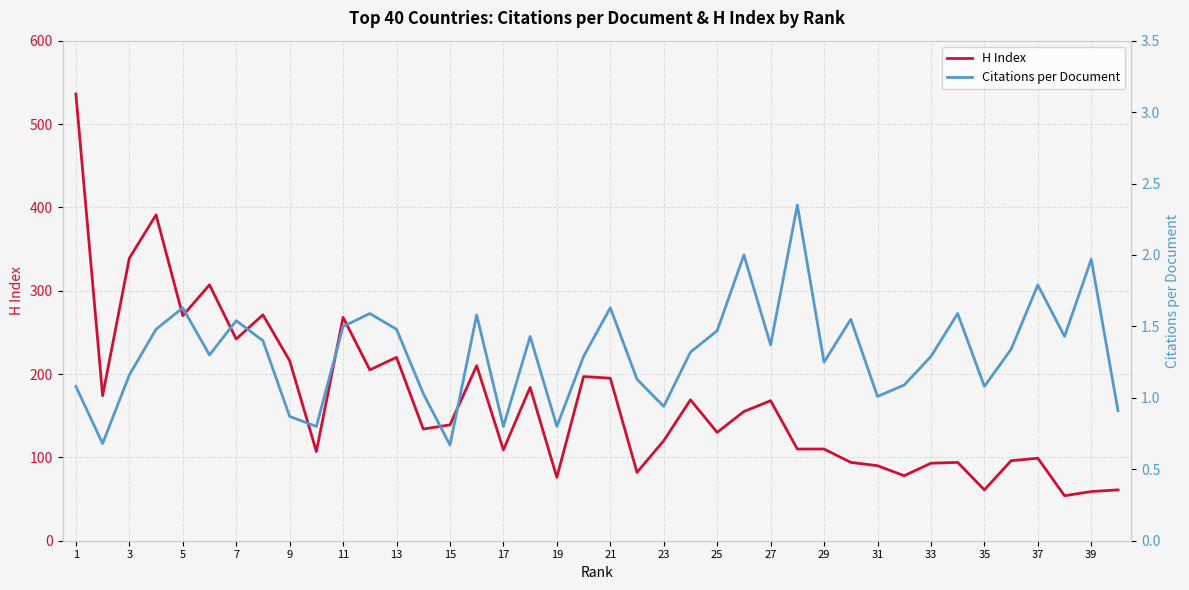

At which label does H Index reach its peak?

1